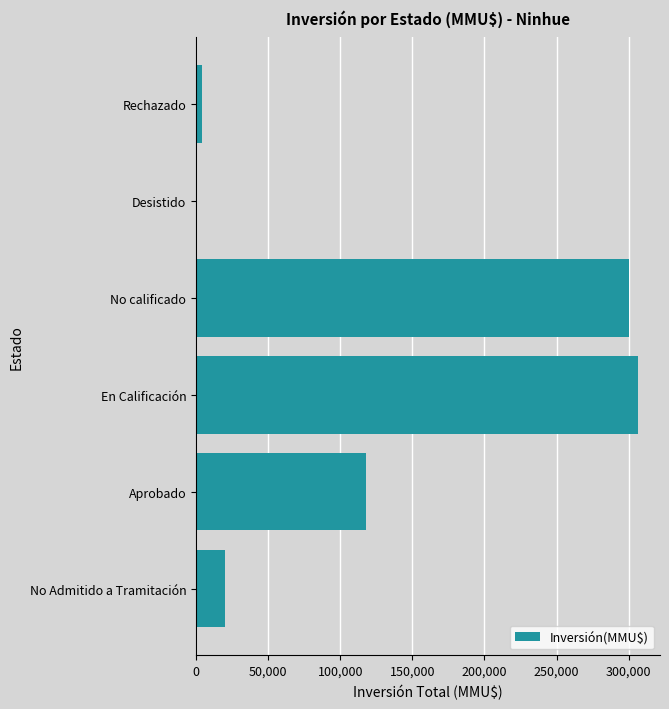

Is it true that the value at En Calificación is 449546?

False